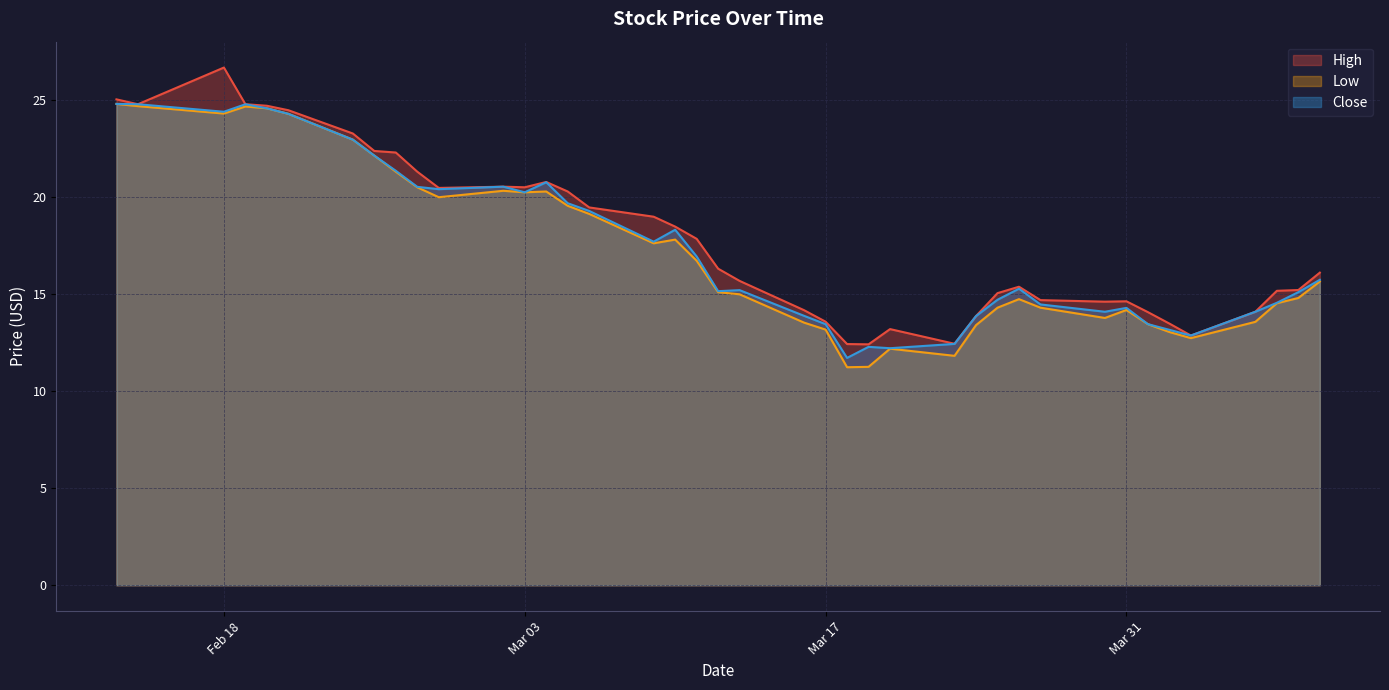

Is the value of High at 2020-04-01 greater than the value of Low at 2020-02-27?

No